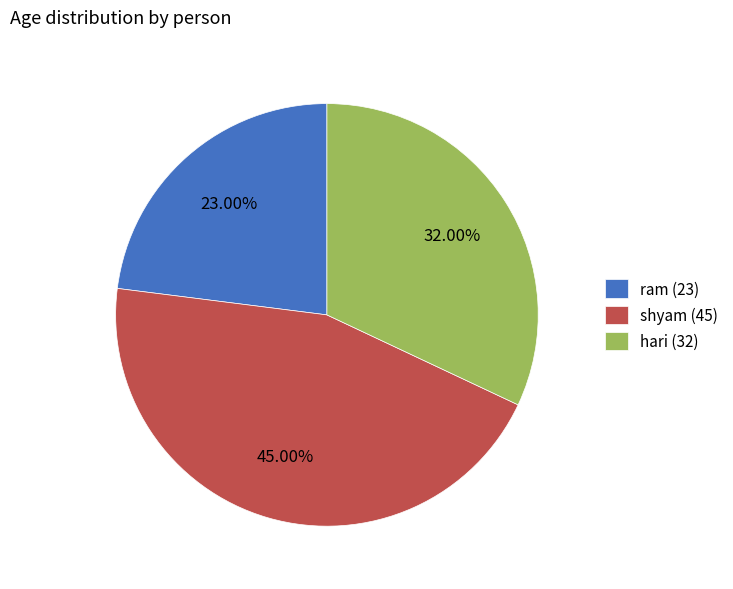

Does any single category account for the majority?

No